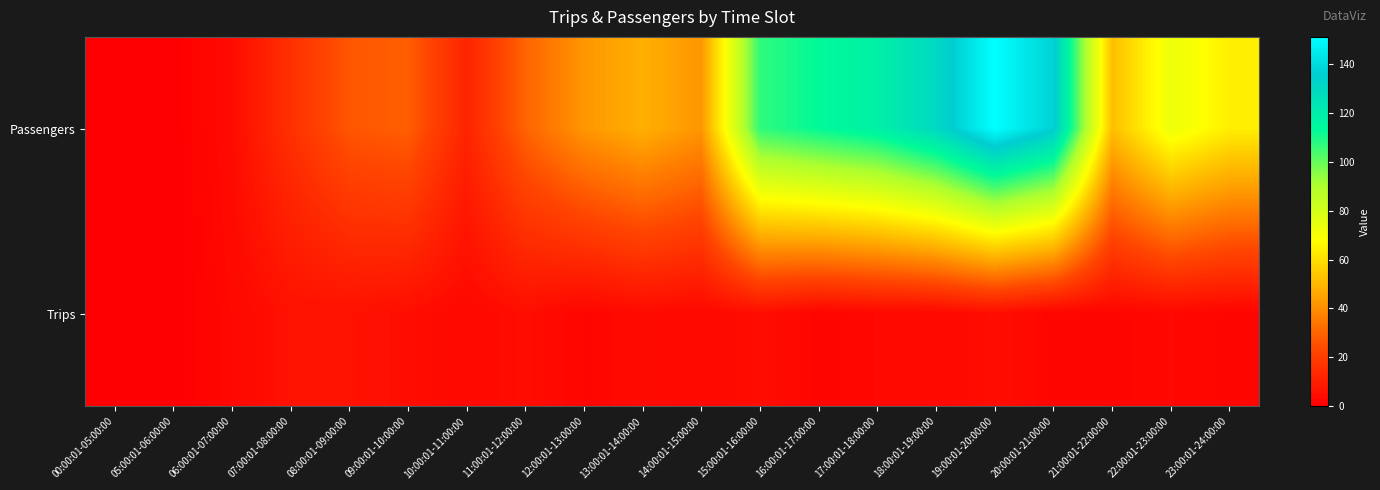

Reading right to left, list all the values displayed in this chart.

Passengers: 23:00:01-24:00:00=64	22:00:01-23:00:00=73	21:00:01-22:00:00=52	20:00:01-21:00:00=137	19:00:01-20:00:00=151	18:00:01-19:00:00=130	17:00:01-18:00:00=118	16:00:01-17:00:00=113	15:00:01-16:00:00=107	14:00:01-15:00:00=42	13:00:01-14:00:00=48	12:00:01-13:00:00=42	11:00:01-12:00:00=30	10:00:01-11:00:00=12	09:00:01-10:00:00=29	08:00:01-09:00:00=27	07:00:01-08:00:00=16	06:00:01-07:00:00=4	05:00:01-06:00:00=0	00:00:01-05:00:00=0
Trips: 23:00:01-24:00:00=2	22:00:01-23:00:00=3	21:00:01-22:00:00=2	20:00:01-21:00:00=2	19:00:01-20:00:00=5	18:00:01-19:00:00=3	17:00:01-18:00:00=3	16:00:01-17:00:00=2	15:00:01-16:00:00=5	14:00:01-15:00:00=3	13:00:01-14:00:00=4	12:00:01-13:00:00=2	11:00:01-12:00:00=5	10:00:01-11:00:00=3	09:00:01-10:00:00=5	08:00:01-09:00:00=6	07:00:01-08:00:00=6	06:00:01-07:00:00=3	05:00:01-06:00:00=0	00:00:01-05:00:00=0